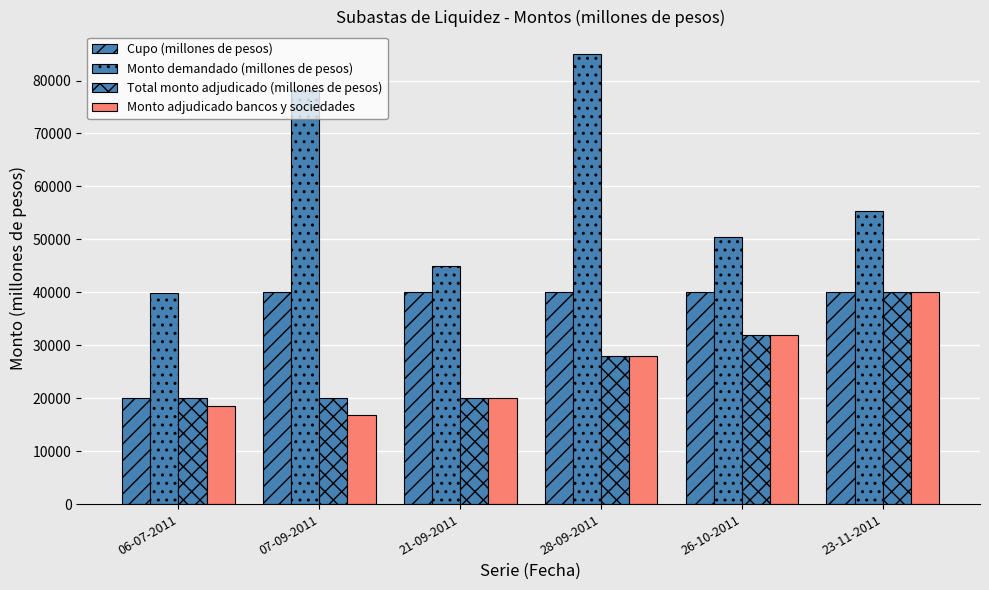

Reading left to right, extract all data points from this chart.

Cupo (millones de pesos): 06-07-2011=20000	07-09-2011=40000	21-09-2011=40000	28-09-2011=40000	26-10-2011=40000	23-11-2011=40000
Monto demandado (millones de pesos): 06-07-2011=39810	07-09-2011=78200	21-09-2011=45000	28-09-2011=85000	26-10-2011=50400	23-11-2011=55400
Total monto adjudicado (millones de pesos): 06-07-2011=20000	07-09-2011=20000	21-09-2011=20000	28-09-2011=28000	26-10-2011=32000	23-11-2011=40000
Monto adjudicado bancos y sociedades: 06-07-2011=18590	07-09-2011=16800	21-09-2011=20000	28-09-2011=28000	26-10-2011=32000	23-11-2011=40000